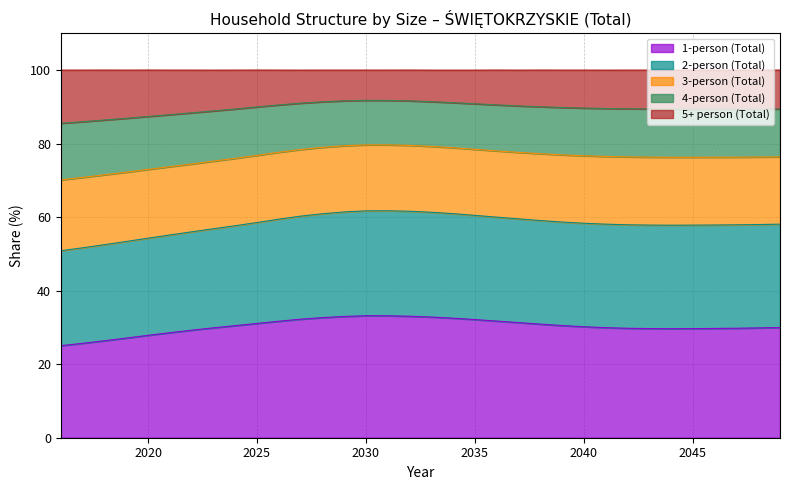

What is the minimum value for 1-person (Total)?

25.0